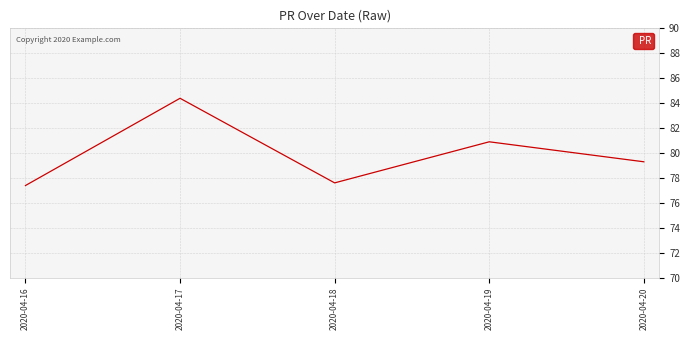

The value at 2020-04-18 is 77.6. True or false?

True